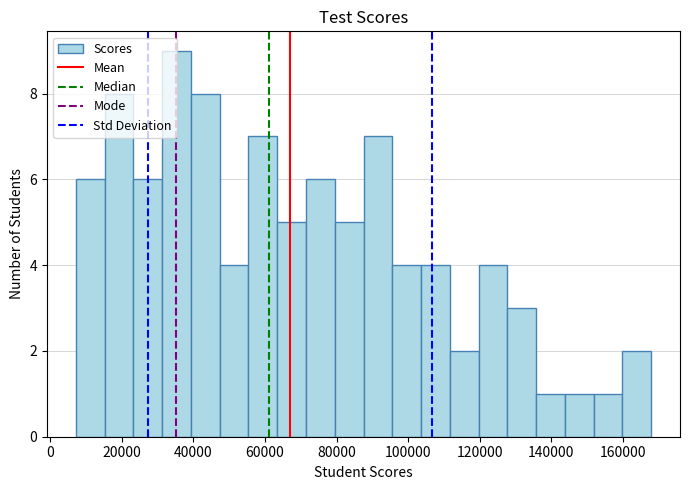

Reading left to right, list every bar in this chart as the range it spans on the x-axis followed by its height. Neither the bar edges nor the heights are printed on the chart, so give them approximately, as read against the axes.

8000 to 16000: 6
16000 to 24000: 8
24000 to 32000: 6
32000 to 40000: 9
40000 to 48000: 8
48000 to 56000: 4
56000 to 64000: 7
64000 to 72000: 5
72000 to 80000: 6
80000 to 88000: 5
88000 to 96000: 7
96000 to 104000: 4
104000 to 112000: 4
112000 to 120000: 2
120000 to 128000: 4
128000 to 136000: 3
136000 to 144000: 1
144000 to 152000: 1
152000 to 160000: 1
160000 to 168000: 2